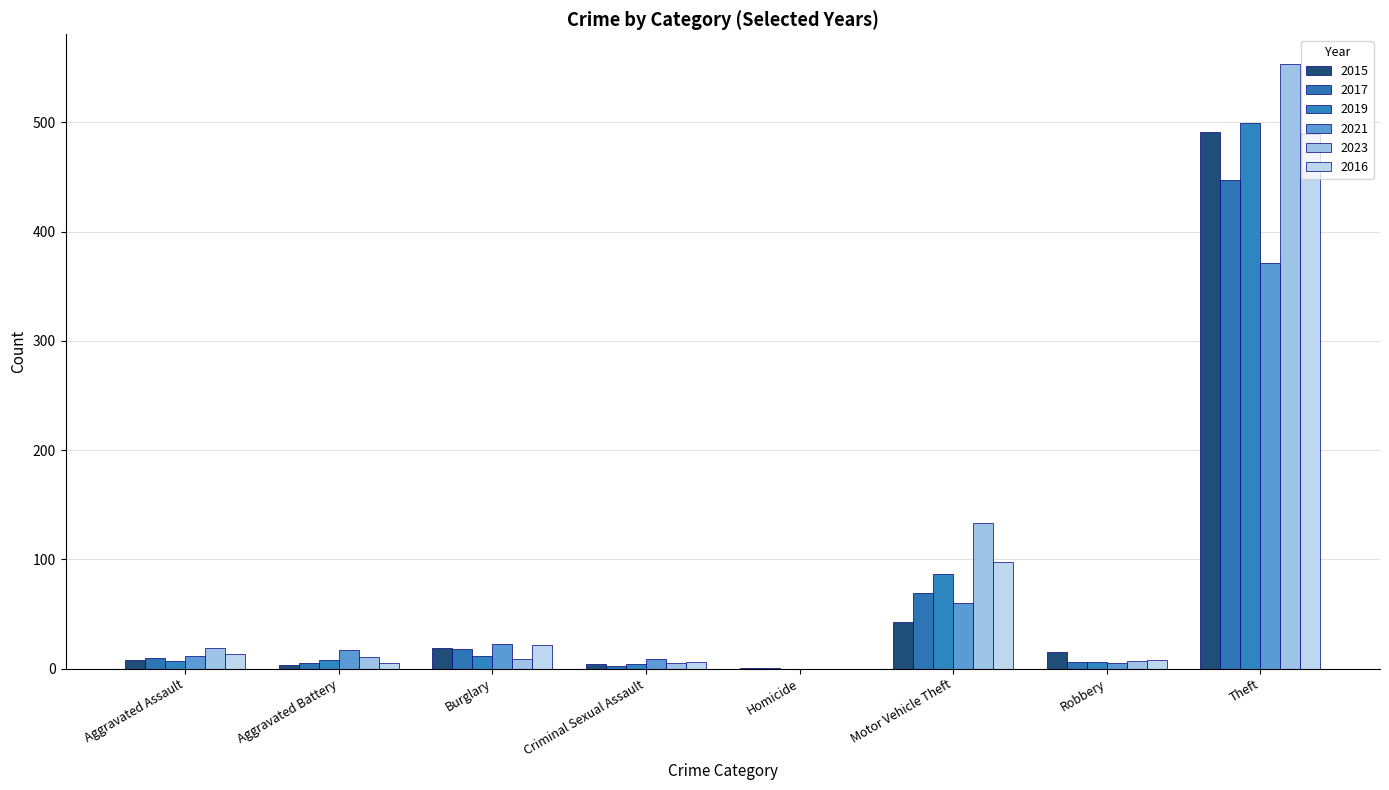

The value of 2021 at Motor Vehicle Theft is 60. True or false?

True